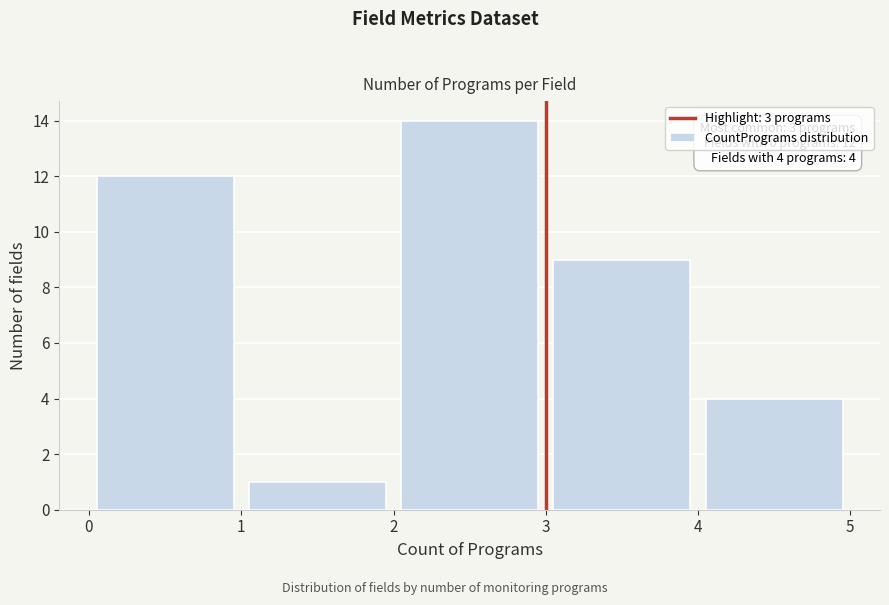

Over which range of the x-axis is the bar tallest?

2 to 3